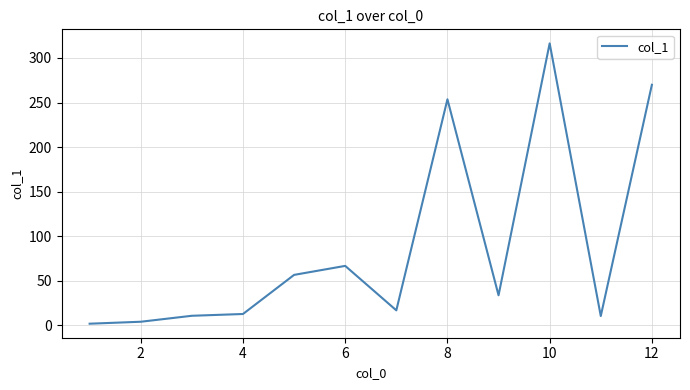

What is the greatest value displayed?

316.4